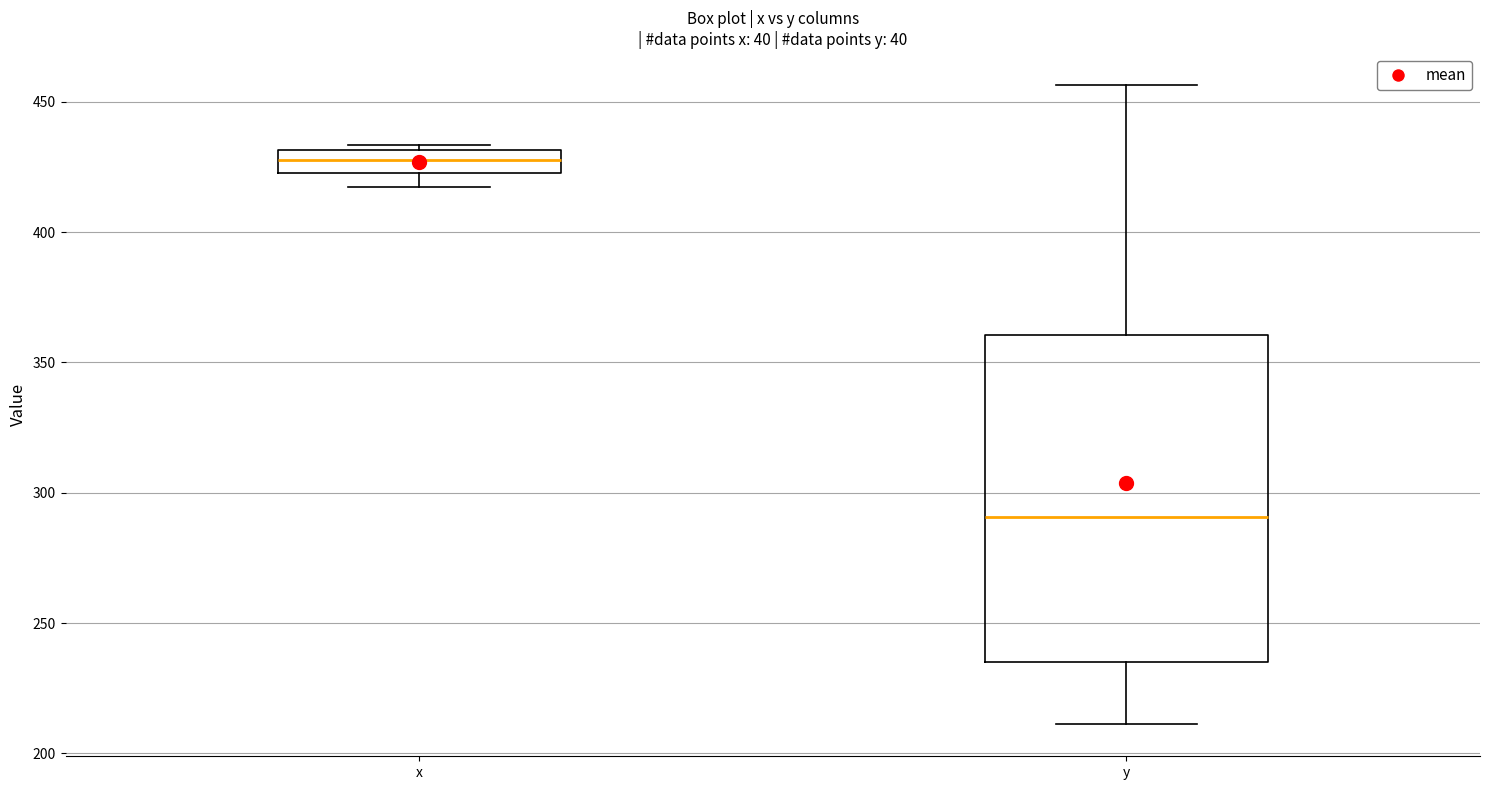

Which box is the tallest, from its lower edge to its upper edge?

y